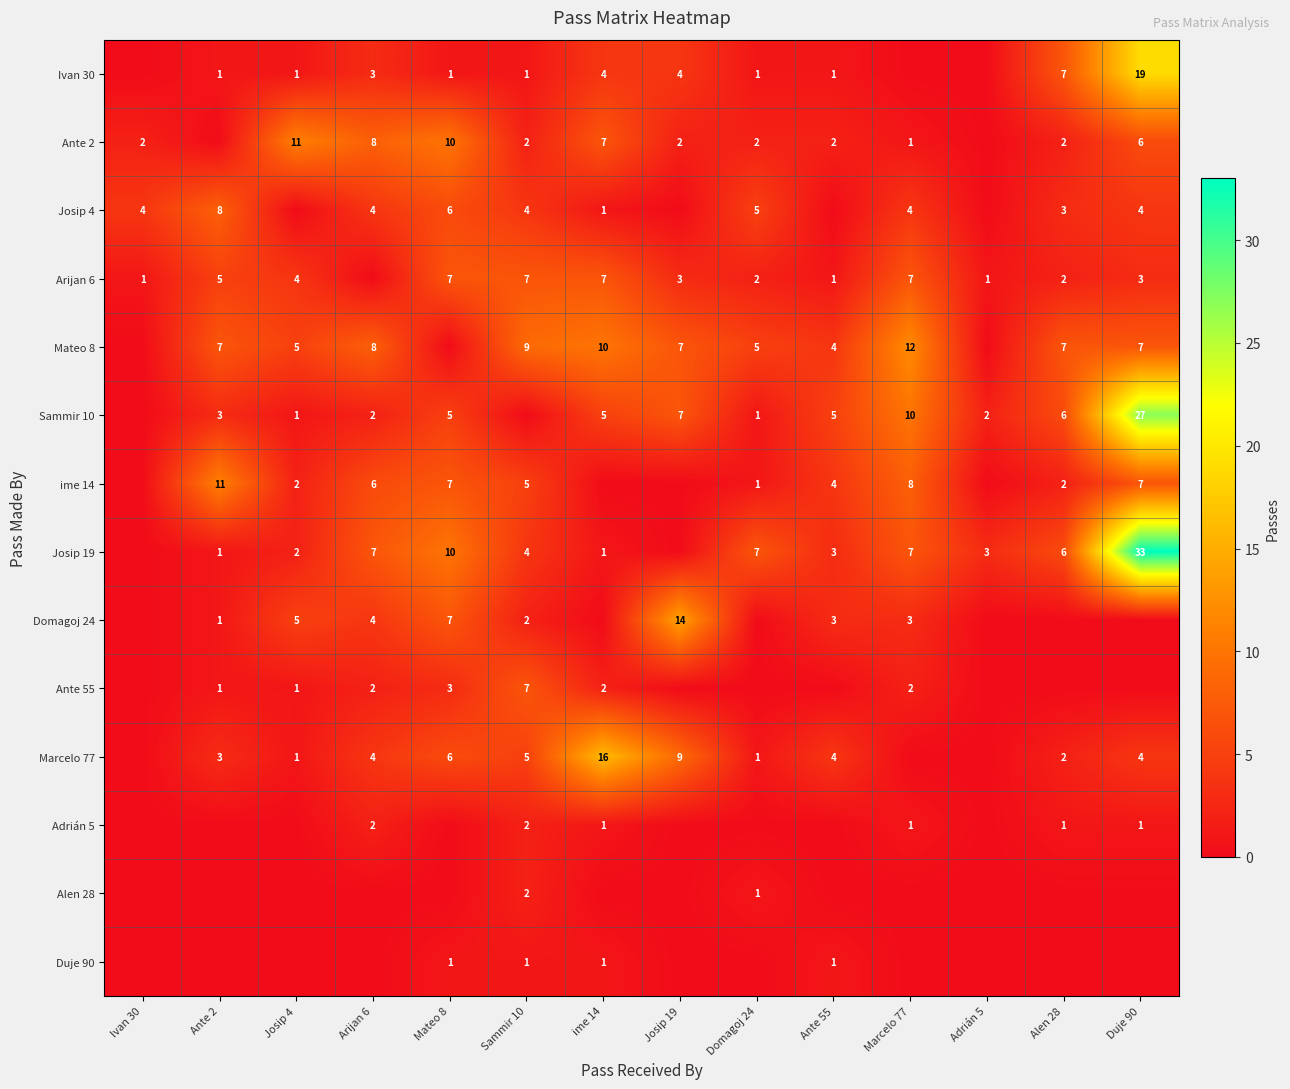

The value of Josip 19 at Marcelo 77 is 7. True or false?

True